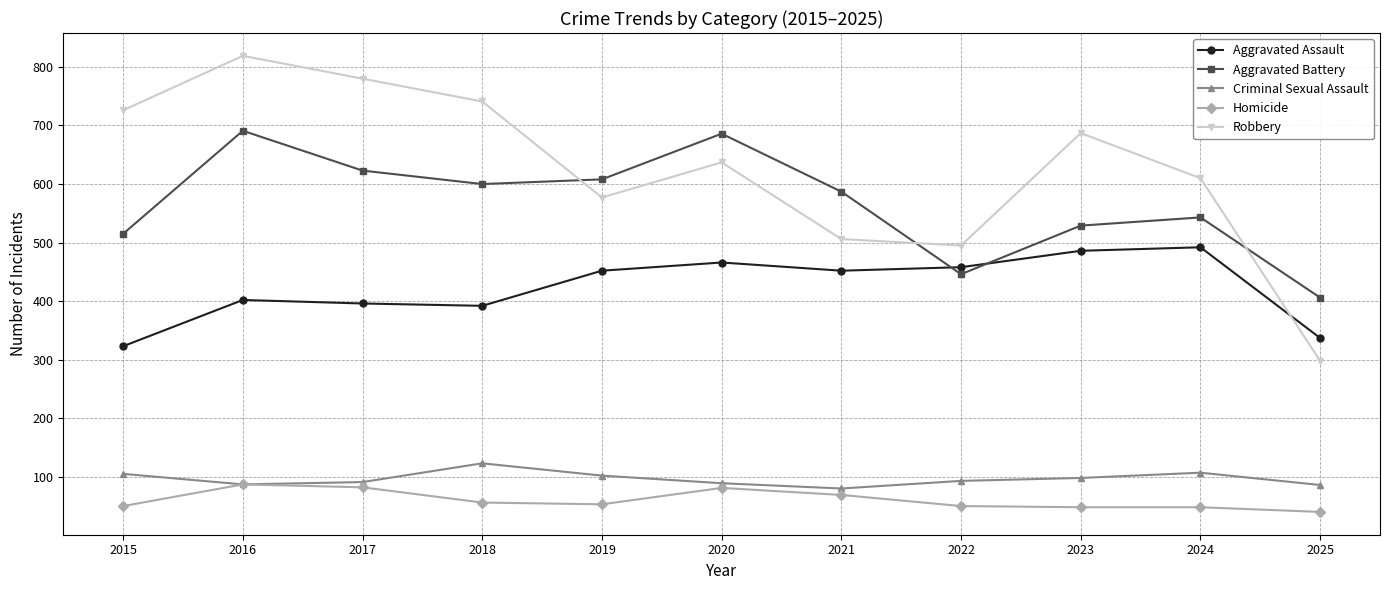

What is the difference between the highest and lowest values at 2025?

366